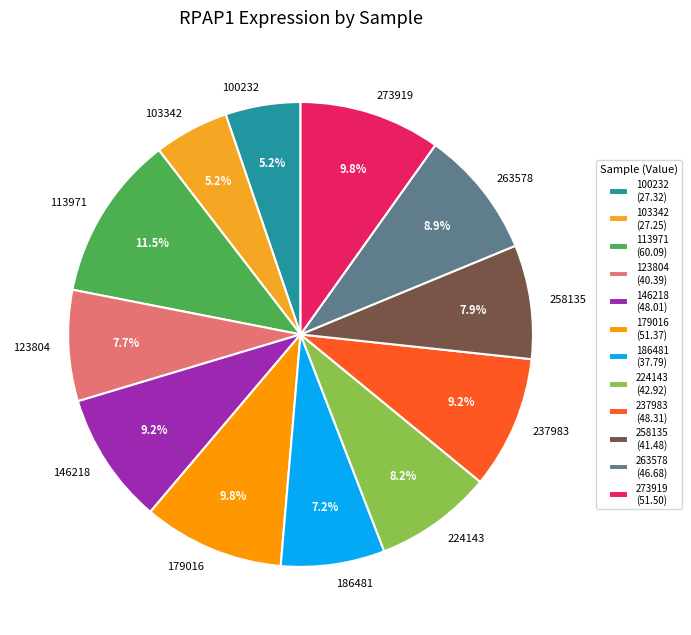

What portion of the pie excludes 113971?

88.5%